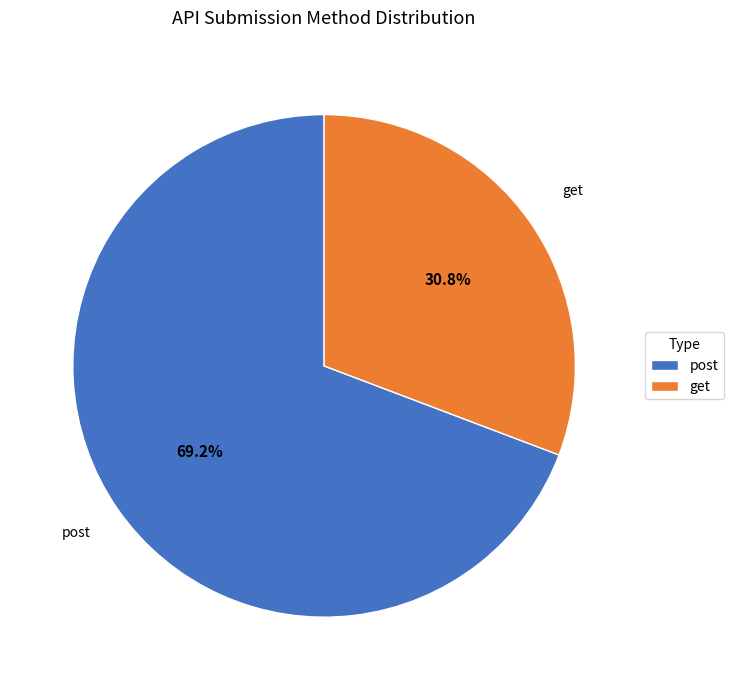

To the nearest percent, what is the combined percentage of get and post?

100%